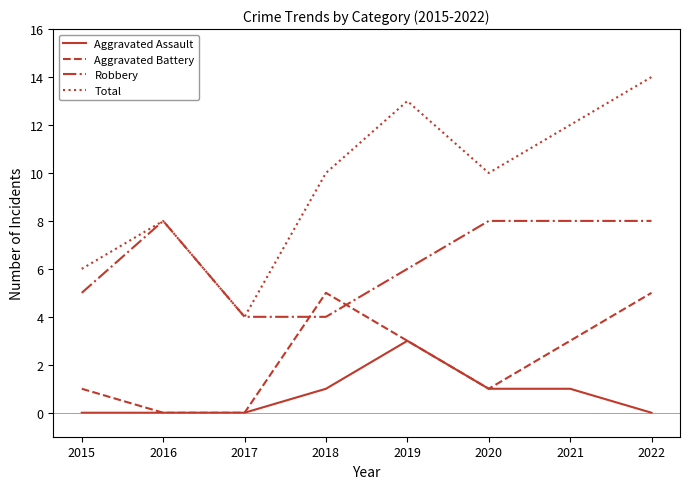

How many series are shown in this chart?

4